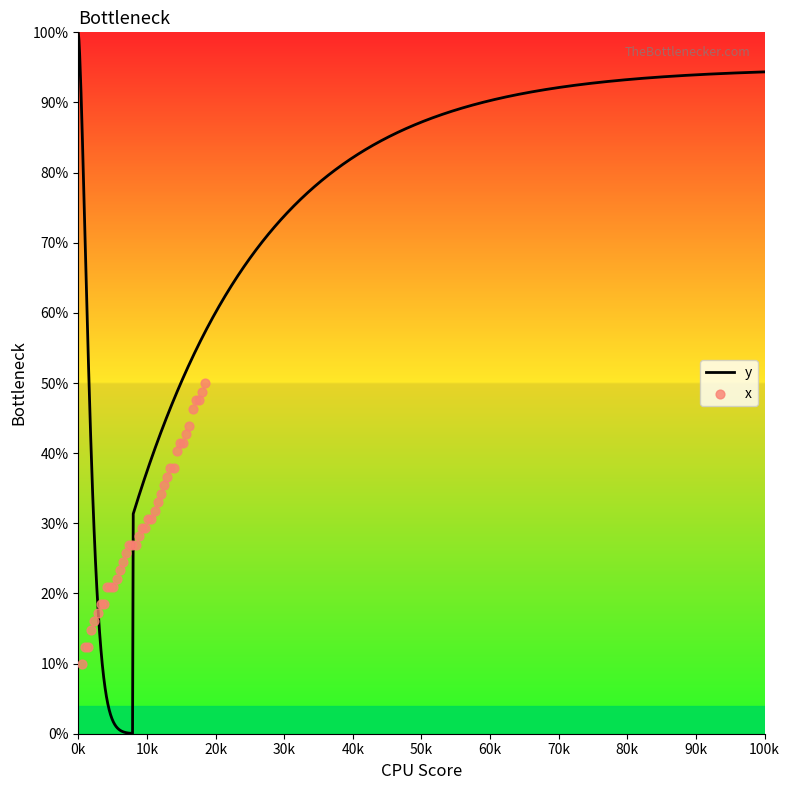

What is the change in value from 179 to 181?

+2.4